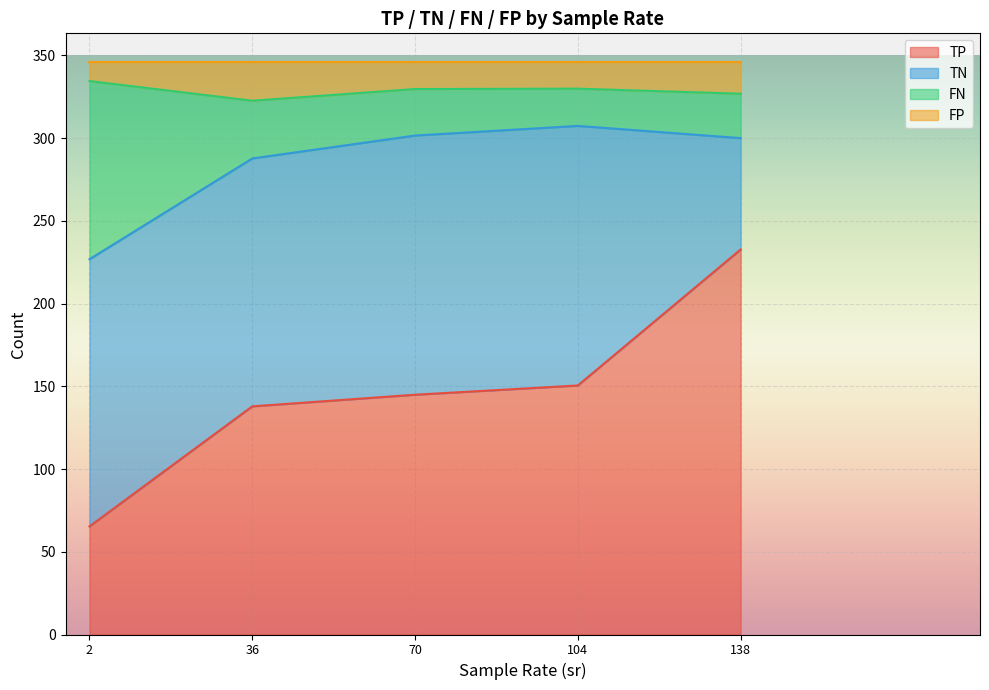

True or false: FP has more than 0 points higher than both neighbors.

True